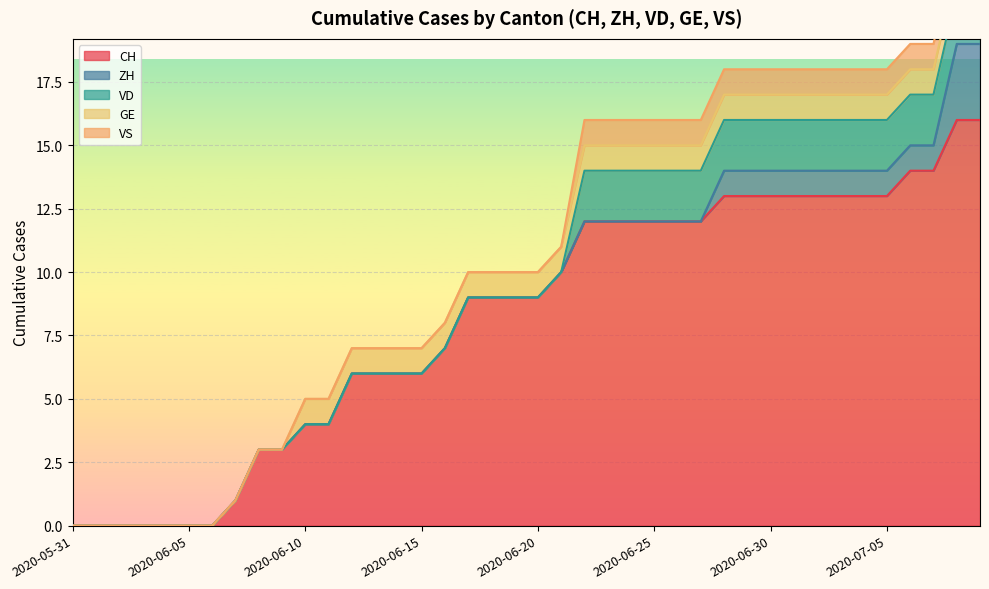

How many lines are shown in the chart?

5